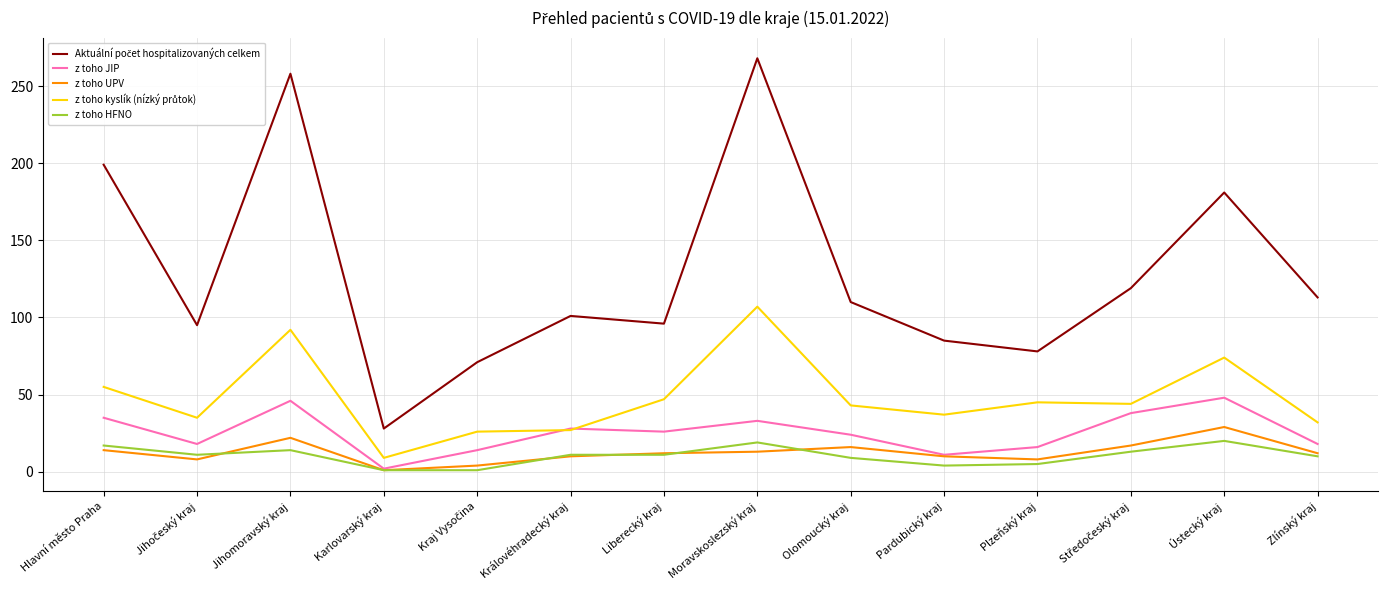

Is it true that z toho UPV equals 8 at Plzeňský kraj?

True